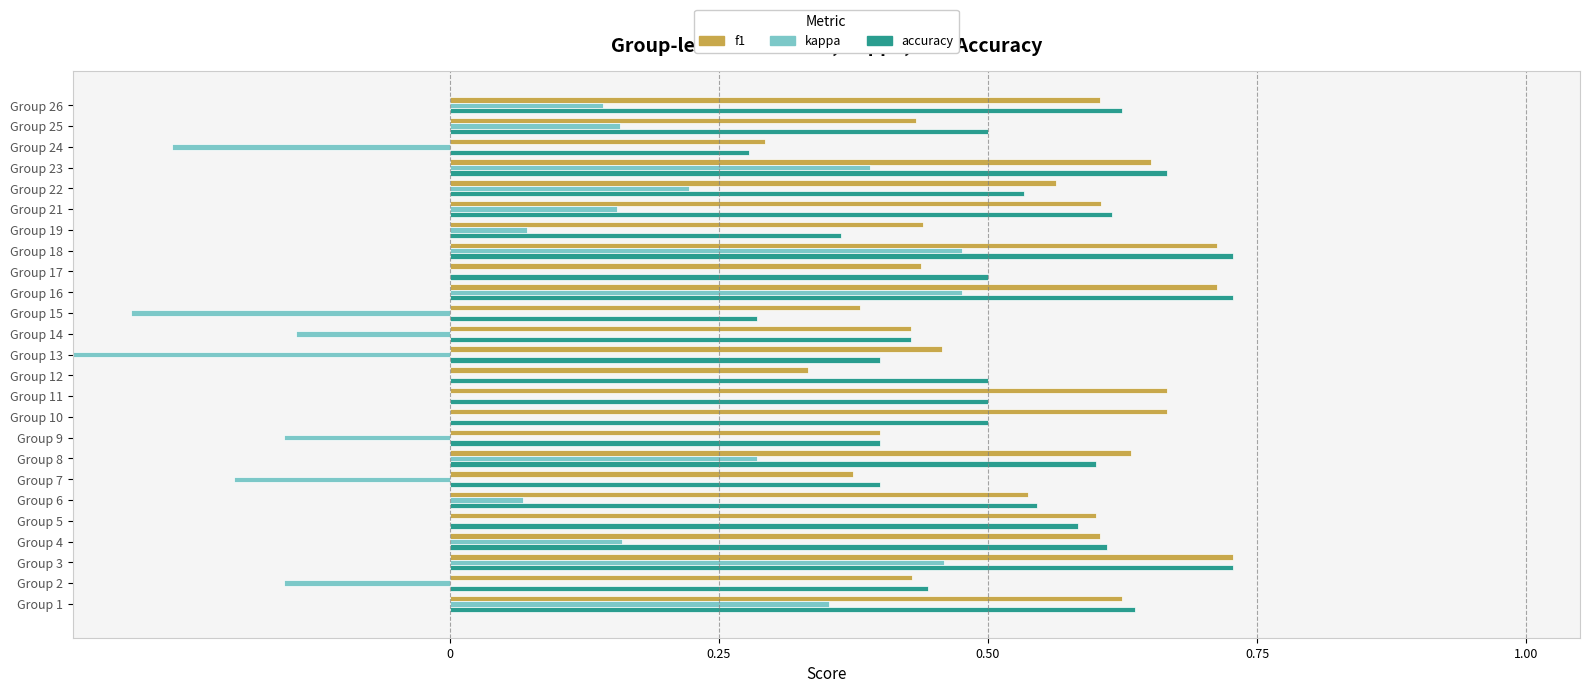

How many data points does each series have?

25